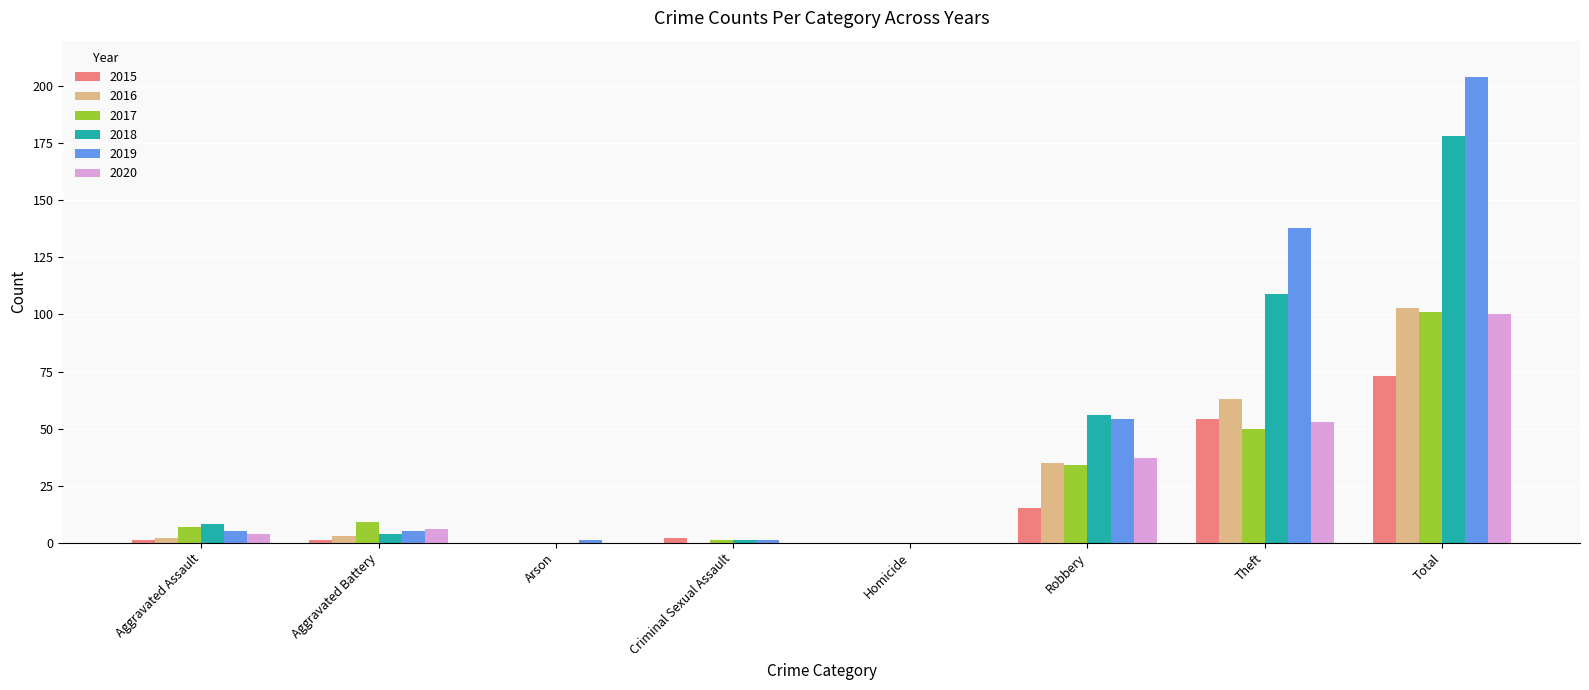

Is the value of 2020 at Criminal Sexual Assault greater than the value of 2016 at Theft?

No